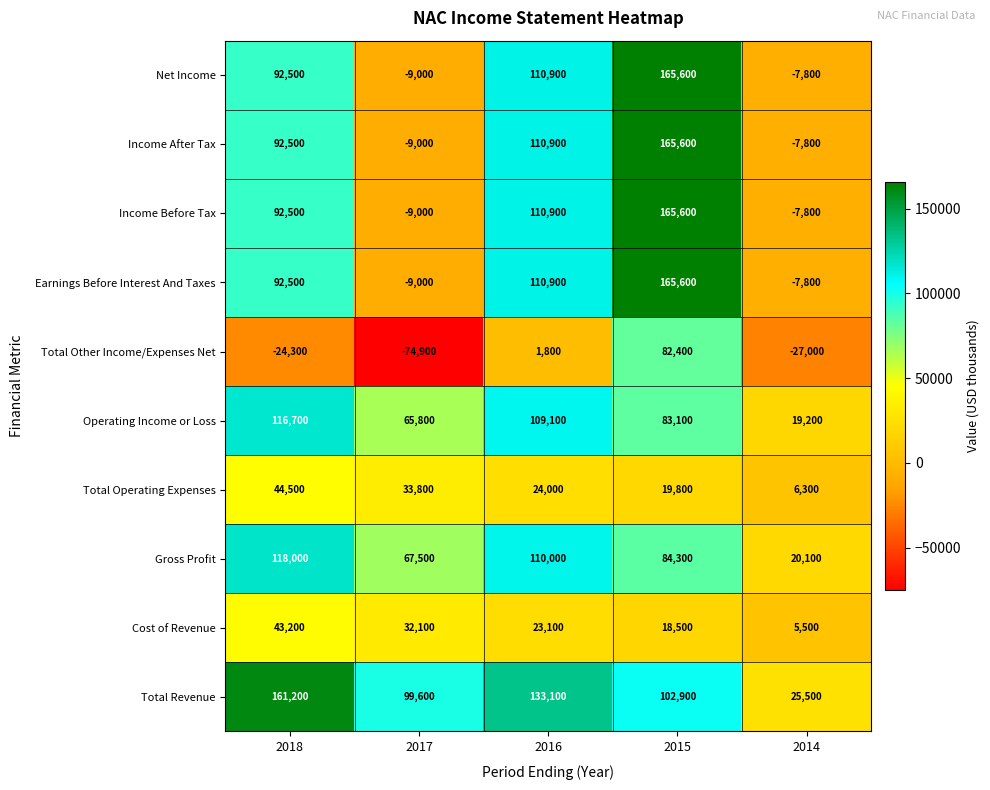

Which series changed the most between 2016 and 2015?

Total Other Income/Expenses Net